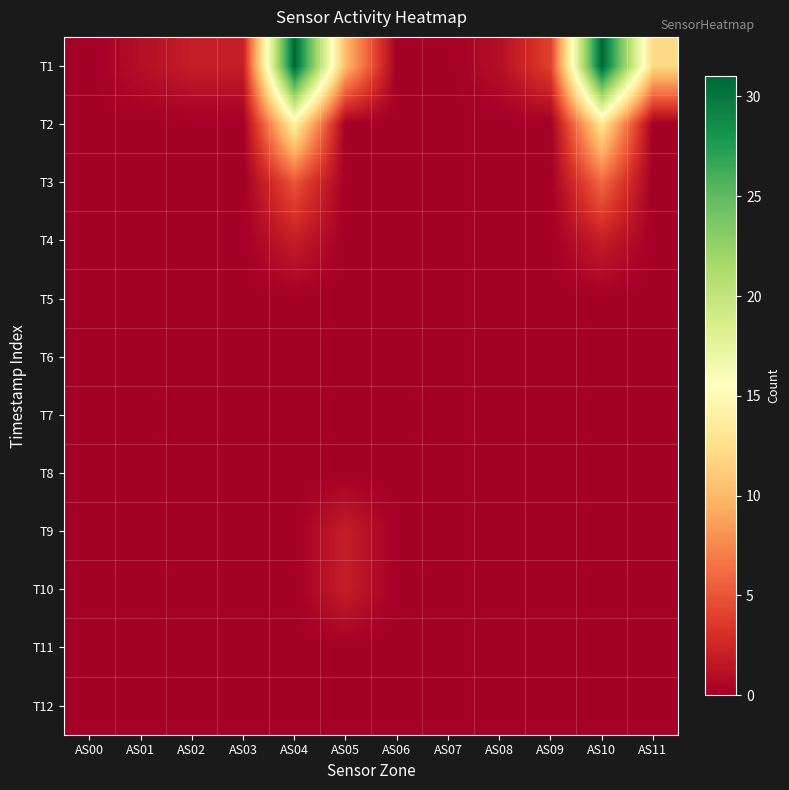

Rank the series by their maximum value, from highest to lowest.

T1, T2, T3, T4, T9, T10, T5, T6, T7, T8, T11, T12